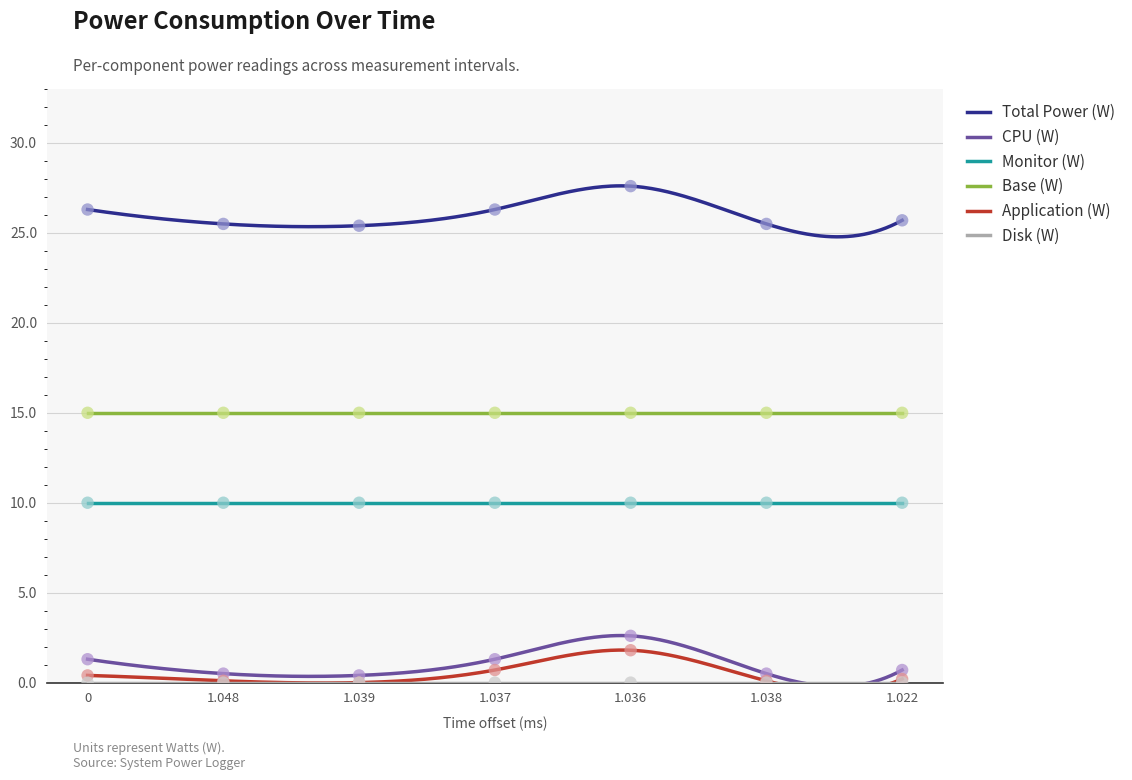

What is the total value across all series at 1.039?

25.8